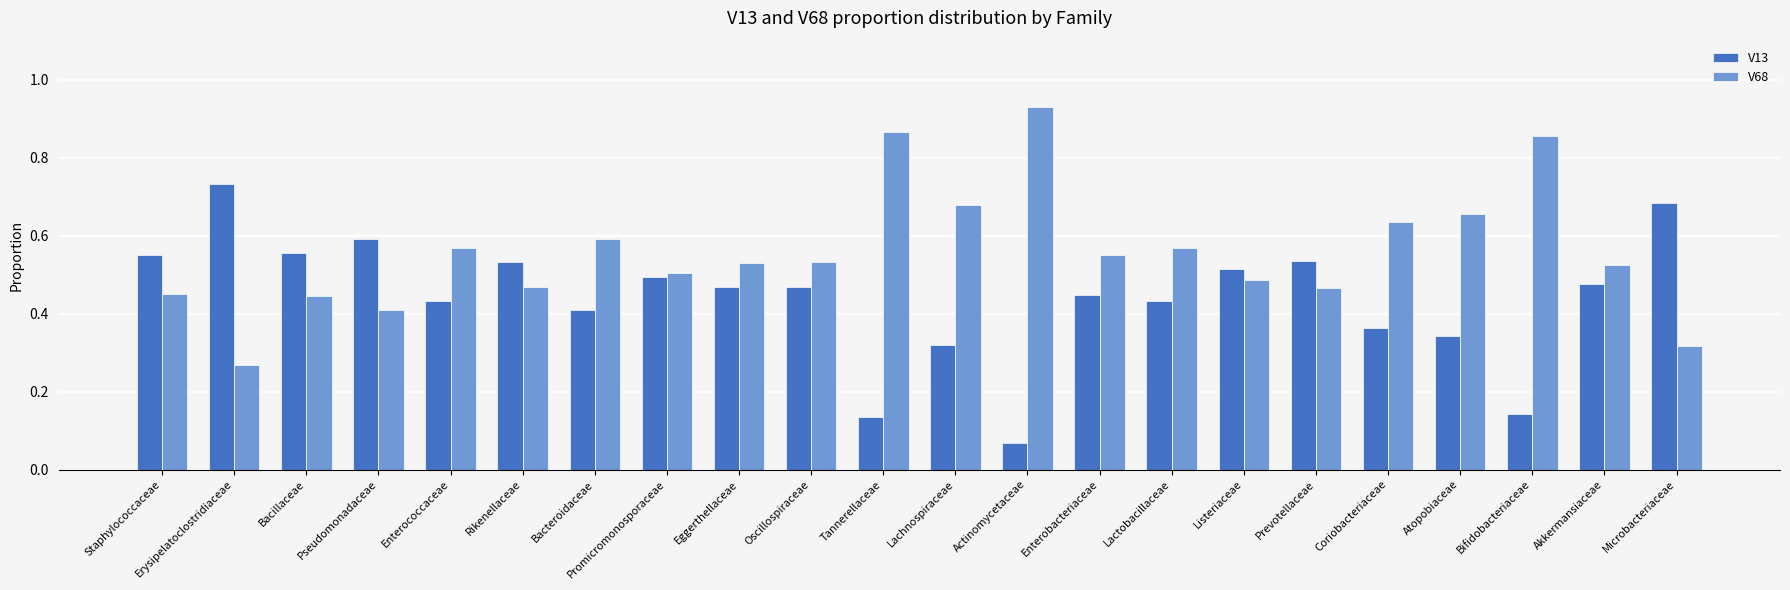

Rank the series by their maximum value, from lowest to highest.

V13, V68